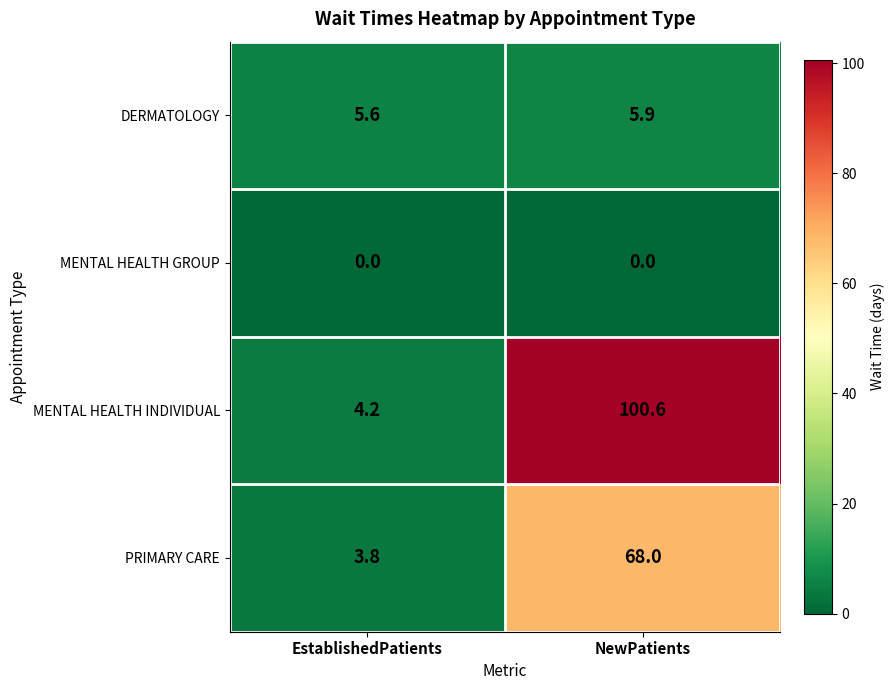

Reading right to left, what are all the values shown in this chart?

DERMATOLOGY: 5.9	5.6
MENTAL HEALTH GROUP: 0.0	0.0
MENTAL HEALTH INDIVIDUAL: 100.6	4.2
PRIMARY CARE: 68.0	3.8